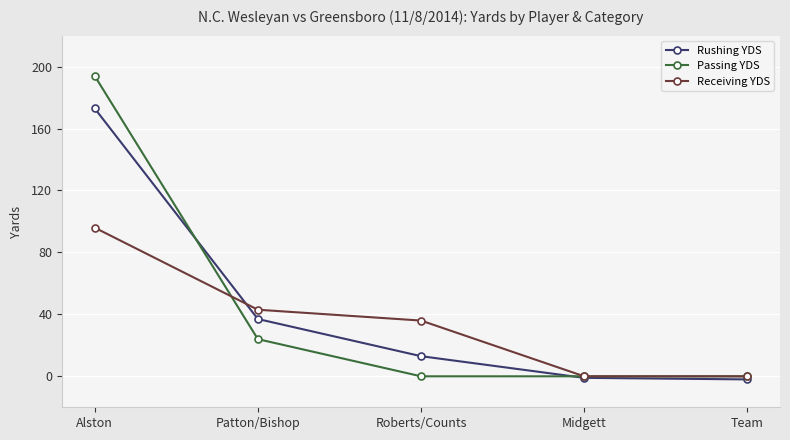

Rank the series by their maximum value, from lowest to highest.

Receiving YDS, Rushing YDS, Passing YDS